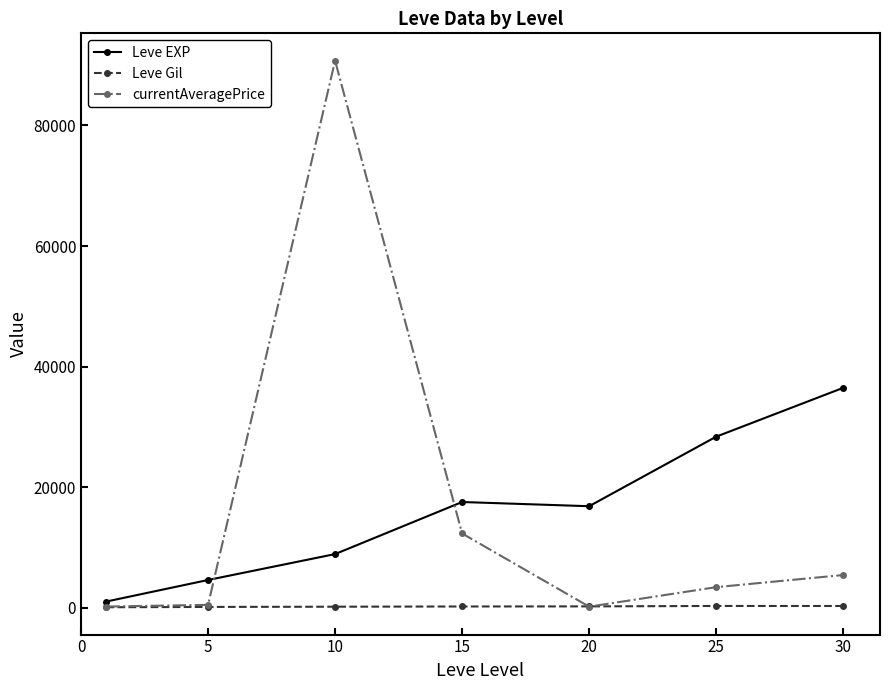

Which series has the widest spread of values?

currentAveragePrice